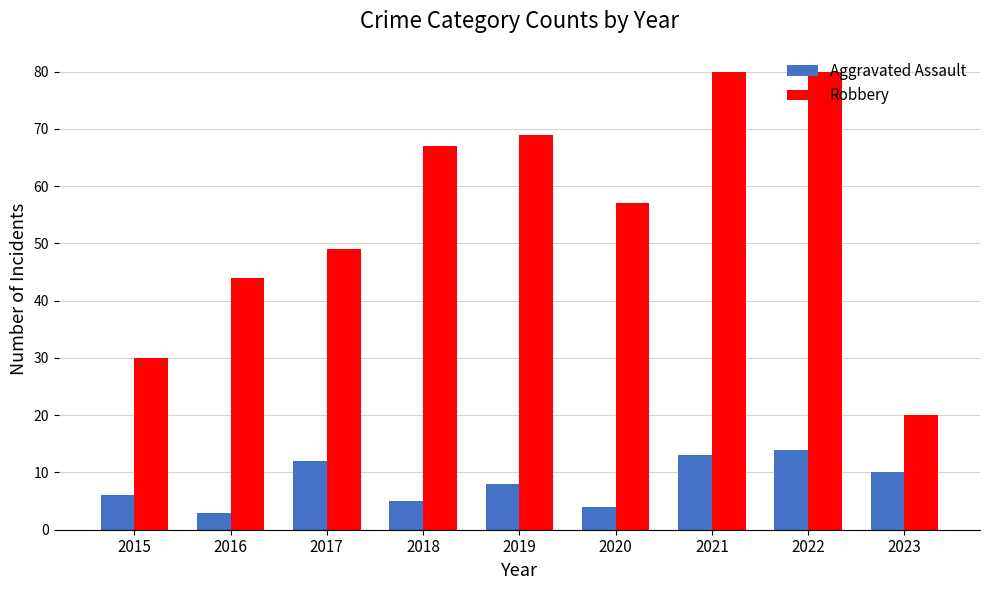

What is the spread (max minus min) of values at 2018?

62